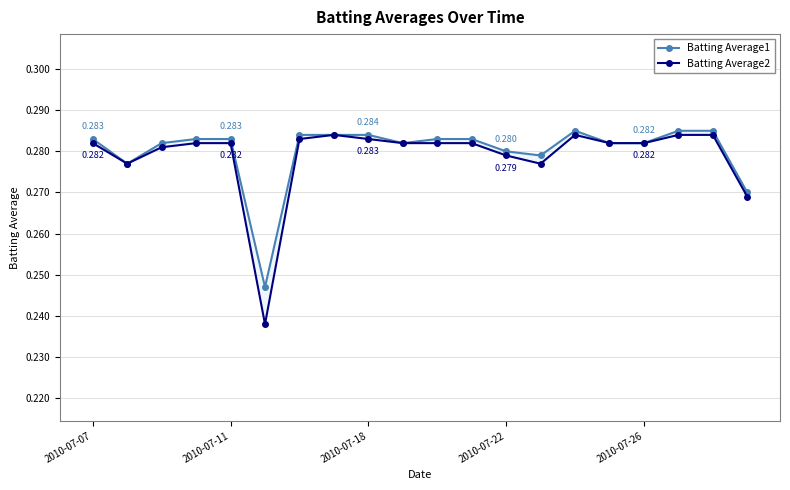

The value of Batting Average1 at 17 is 0.3. True or false?

True